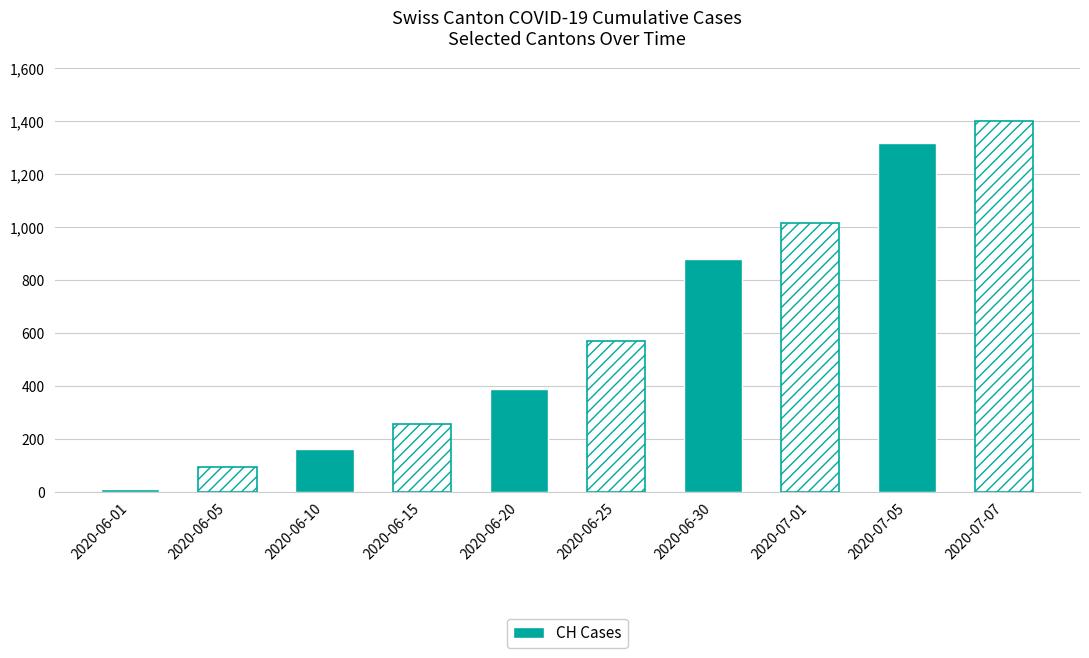

What is the greatest value displayed?

1402